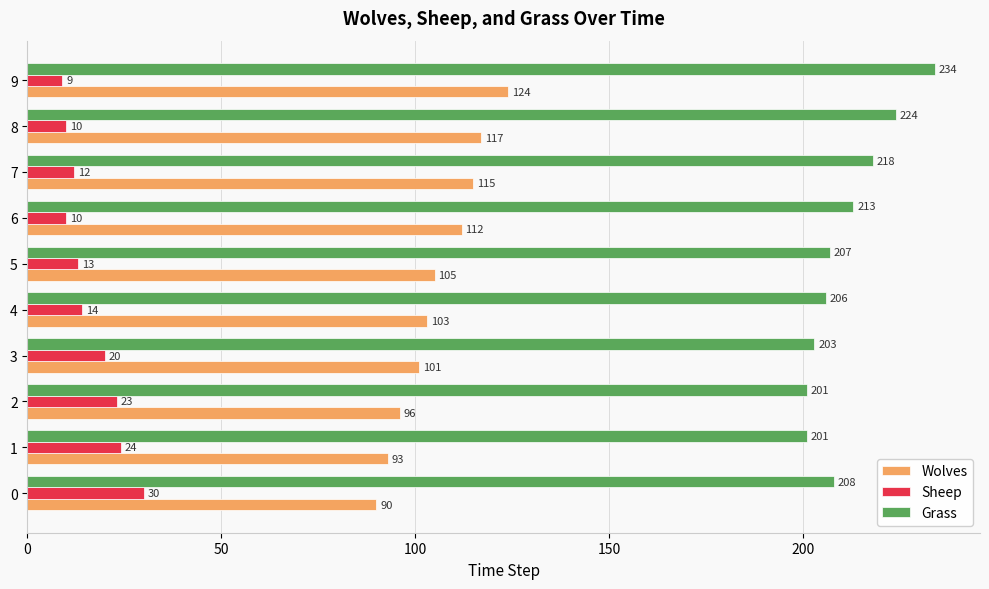

The Grass series shows 213 at 6. True or false?

True